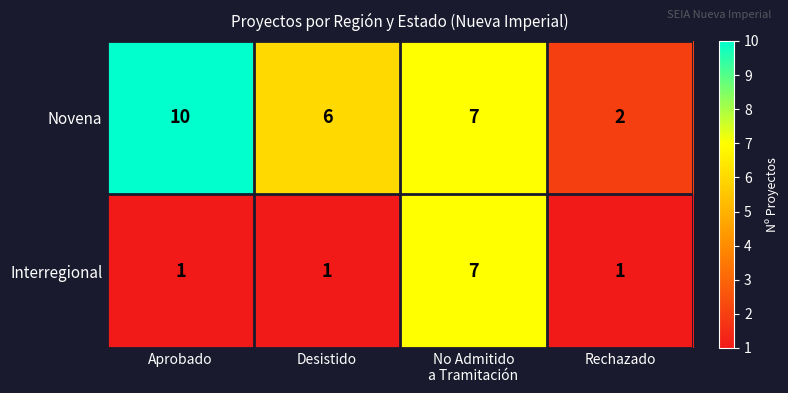

The Interregional series shows 1 at Rechazado. True or false?

True